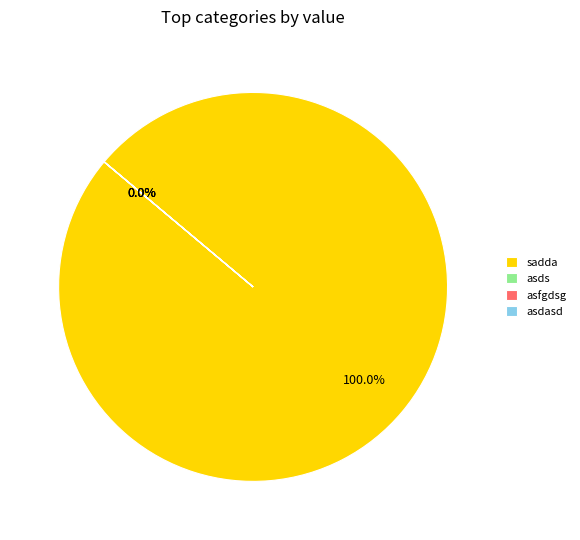

What is the largest slice in the pie chart?

sadda